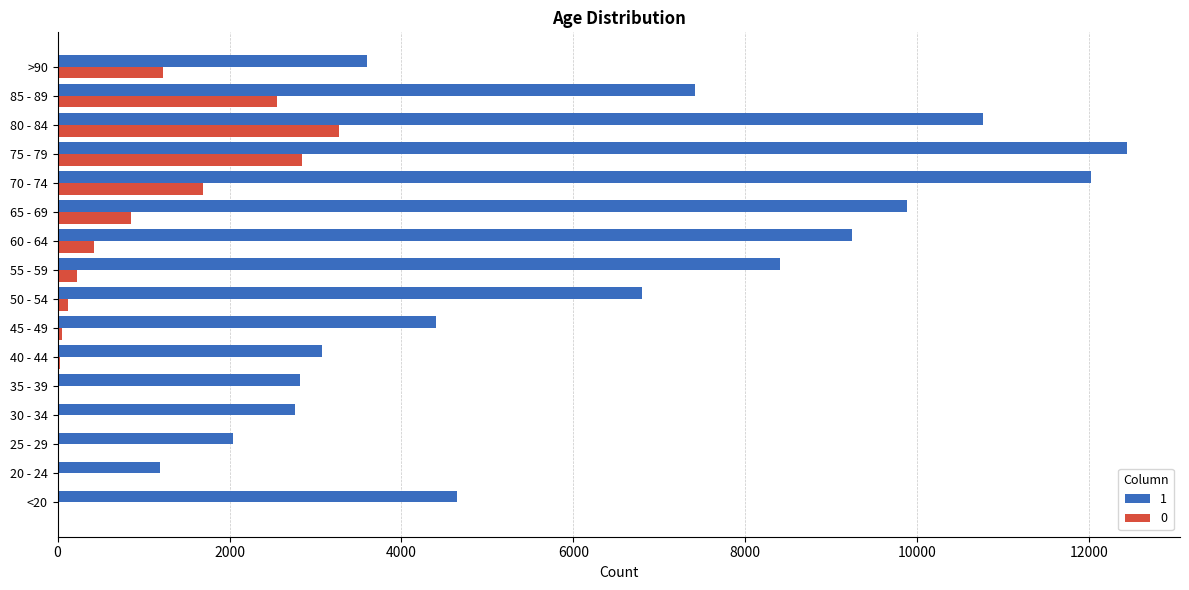

Is the value of 1 at 40 - 44 greater than the value of 0 at 50 - 54?

Yes